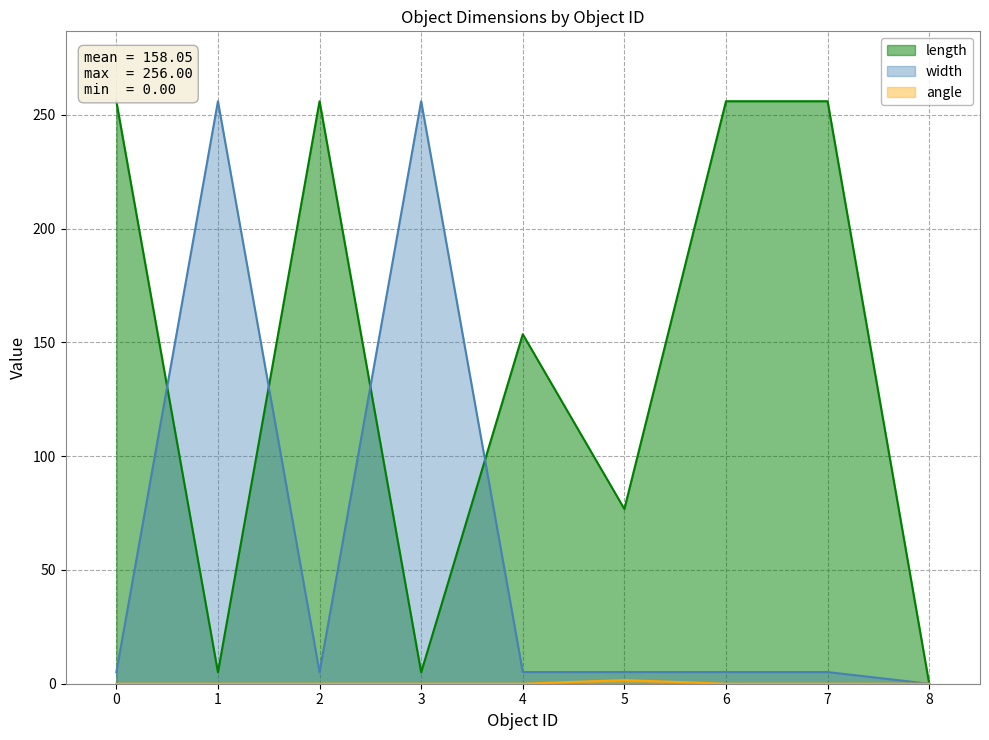

The width series shows 2.6 at 5. True or false?

False